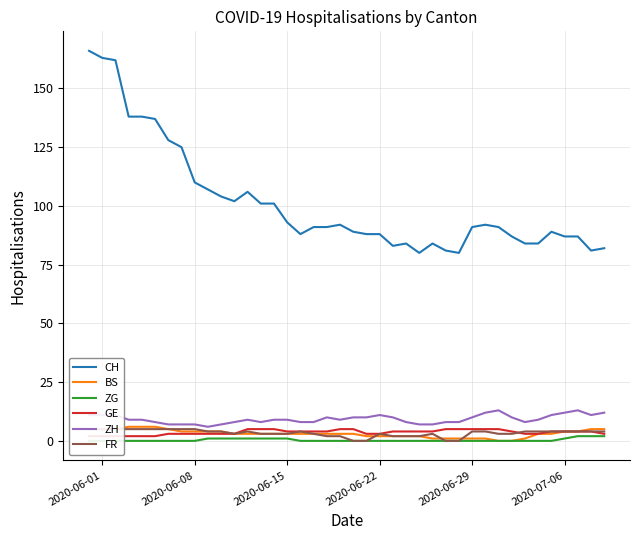

The value of ZH at 2020-06-01 is 11. True or false?

True